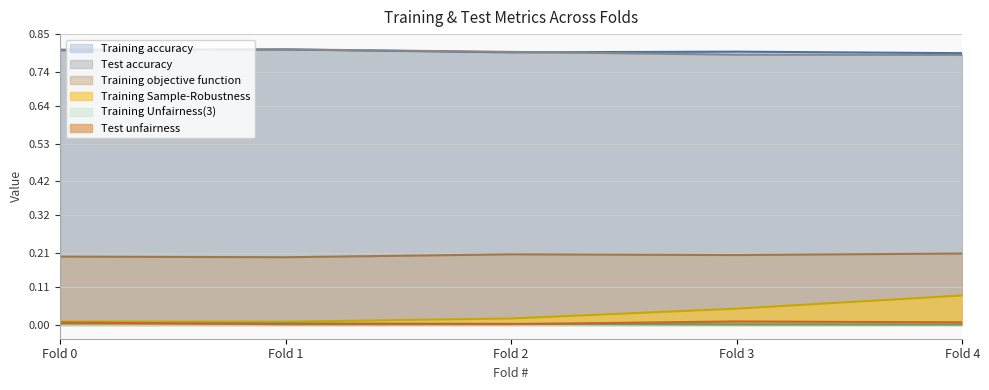

What is the value of the Test accuracy point at the 2nd from the left?

0.8